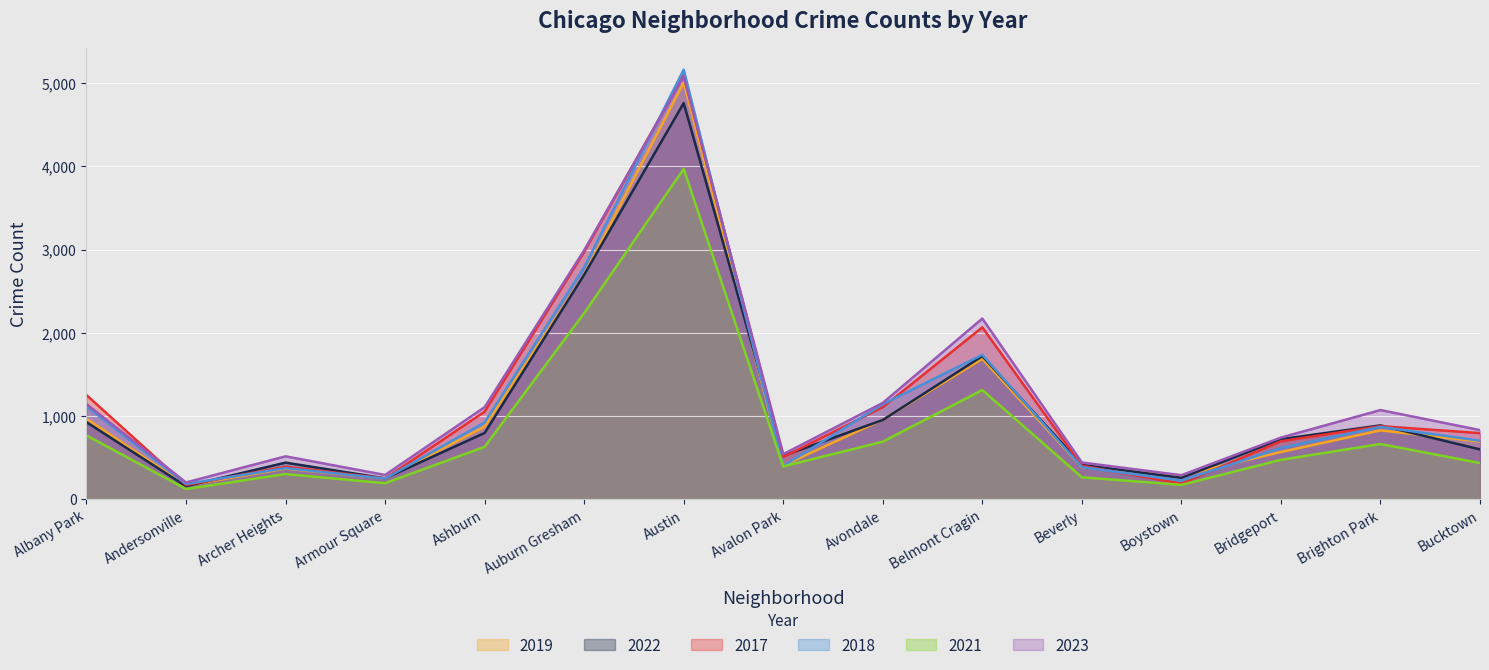

Reading right to left, extract all data points from this chart.

2019: 694	828	568	287	385	1687	957	405	5008	2700	872	249	368	166	968
2022: 599	888	722	258	414	1720	953	522	4761	2698	797	251	440	157	926
2017: 795	879	697	188	403	2066	1107	508	5096	2973	1053	250	391	171	1252
2018: 704	870	616	224	386	1737	1142	401	5163	2787	924	248	374	184	1117
2021: 435	664	474	173	264	1313	692	395	3970	2237	630	193	303	123	767
2023: 831	1072	741	289	442	2172	1158	542	5082	2993	1107	292	516	202	1144